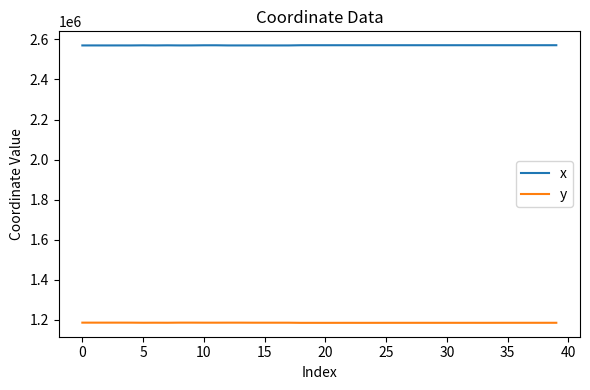

What is the difference between the maximum and minimum values in the y series?

998.4